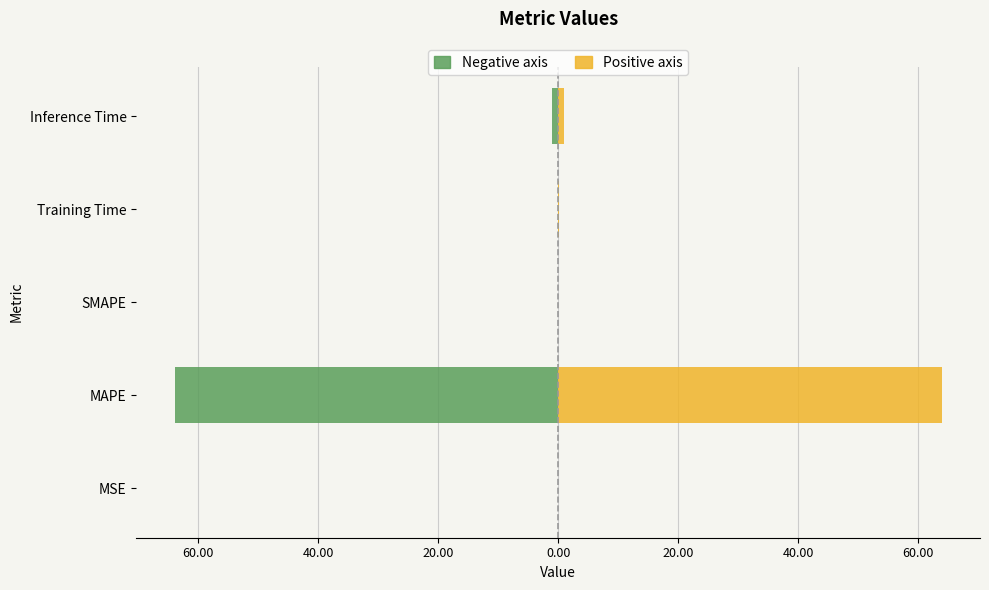

List the series in order of their overall mean, highest first.

col_1 (pos axis), col_1 (neg axis)